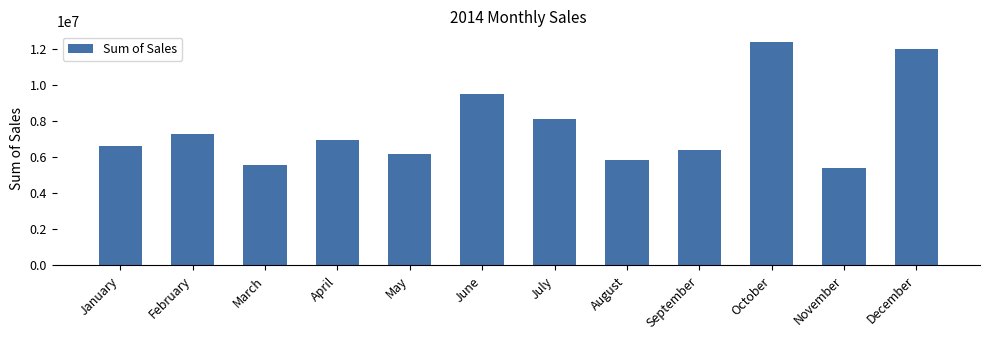

How many data points are less than 6964775?

6